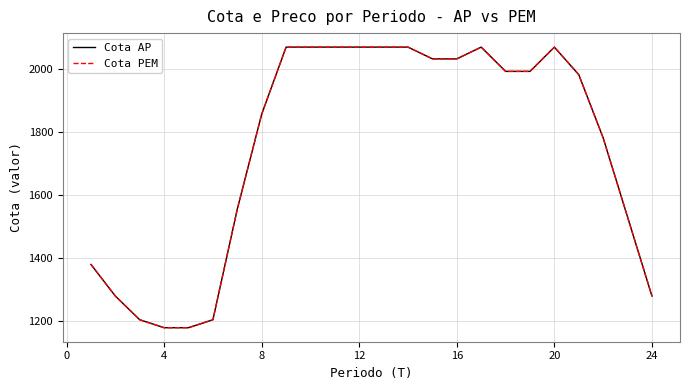

Does the chart have visible grid lines?

Yes